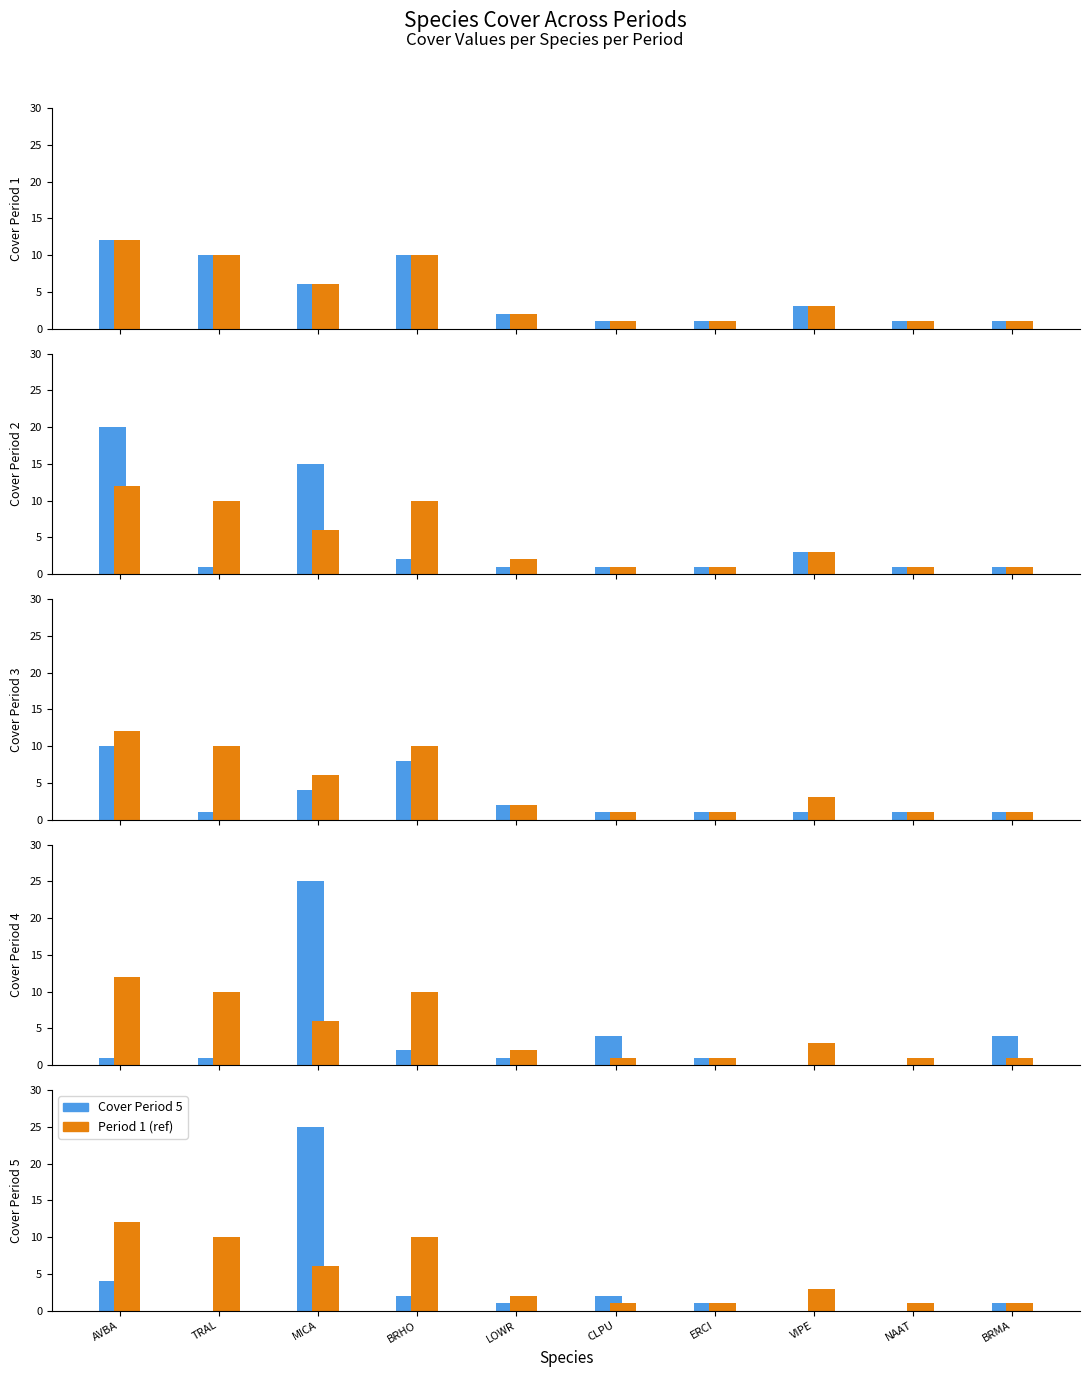

Which series changed the most between TRAL and MICA?

Cover Period 5